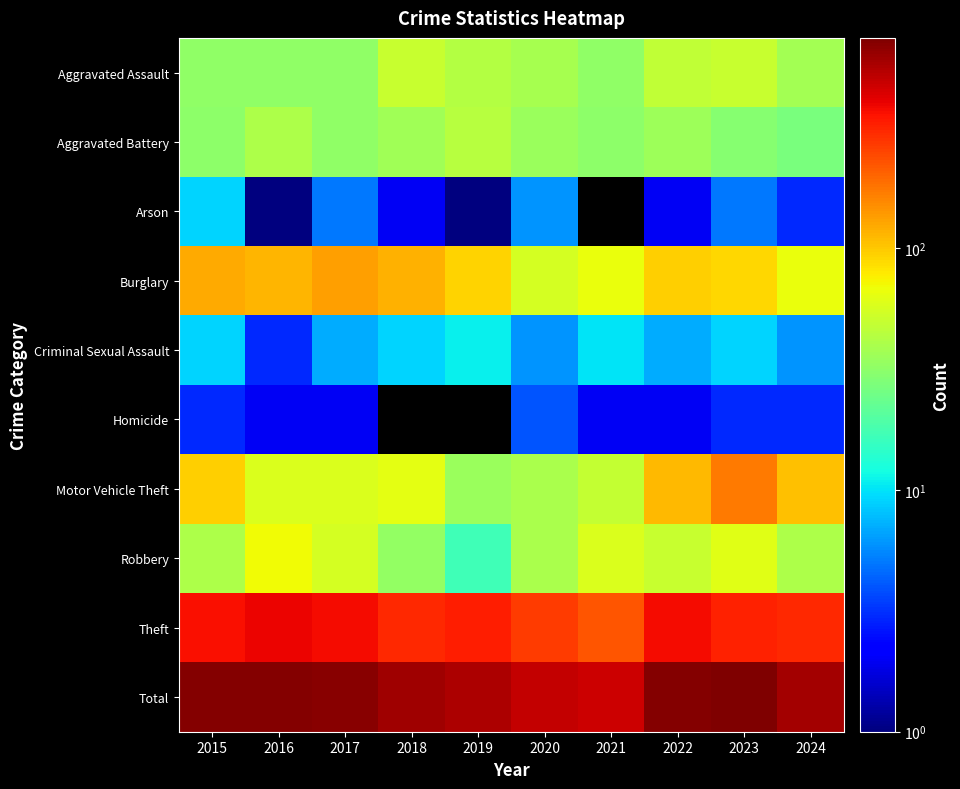

Which label corresponds to the smallest value in the chart?

2016